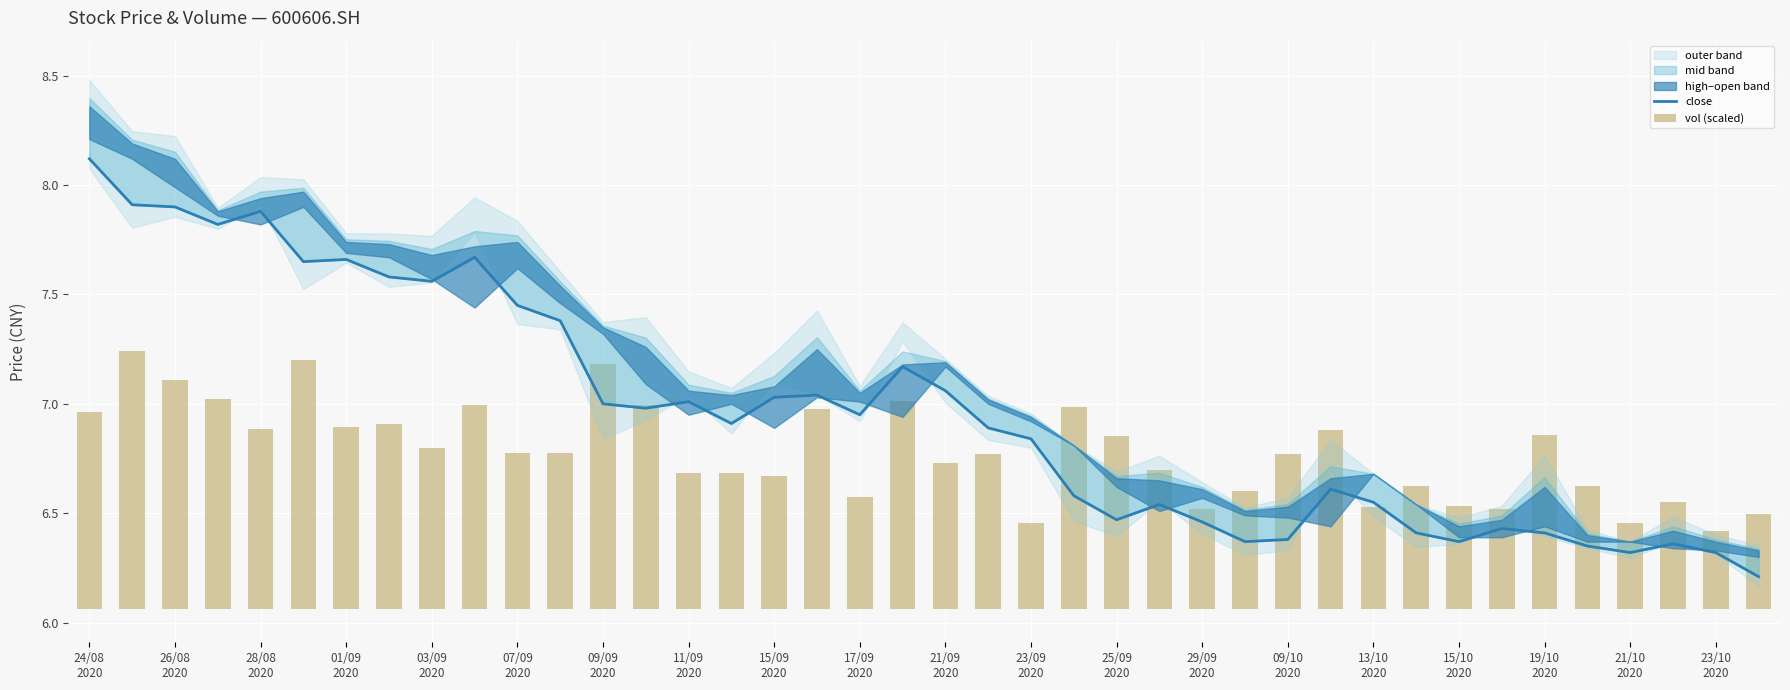

Between 17/09
2020 and 23, which series saw the biggest shift?

close